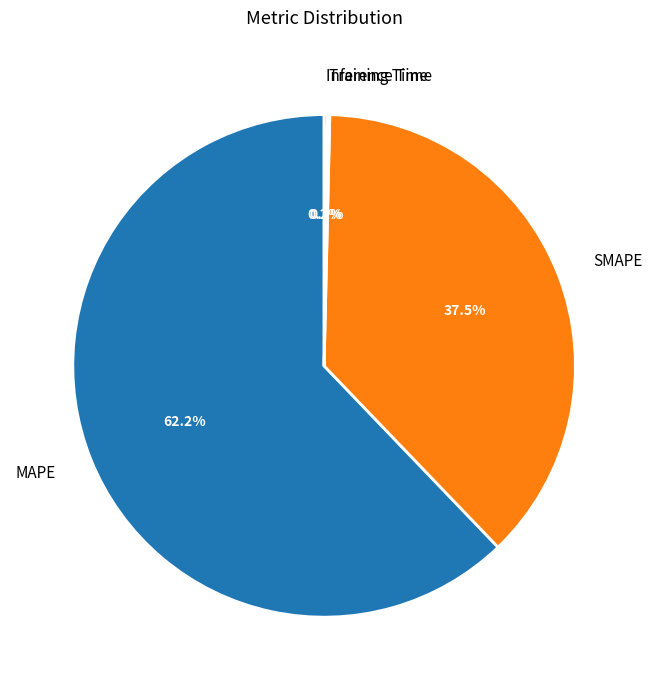

How much of the chart is everything except SMAPE?

62.5%